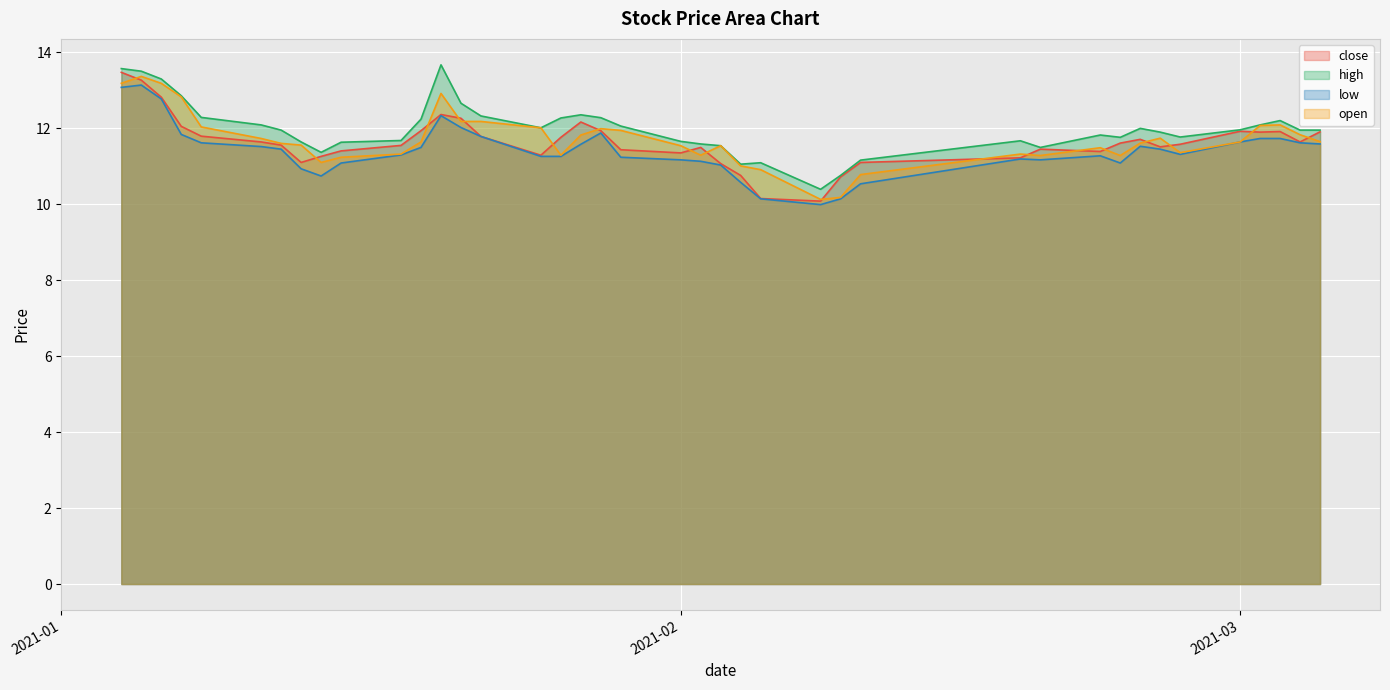

What is the maximum value for close?

13.5